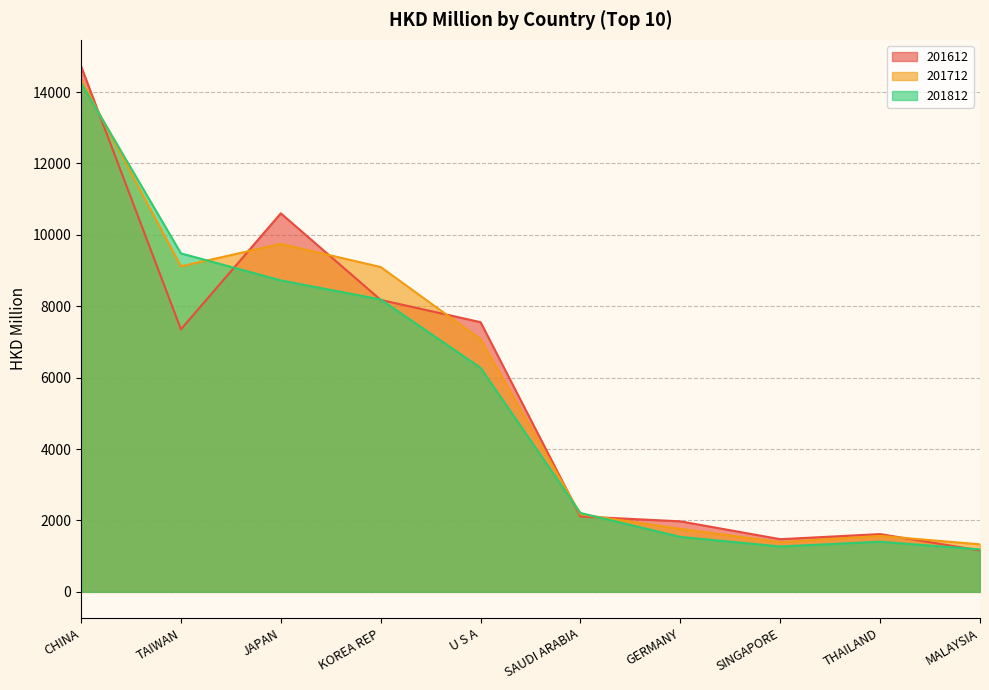

What is the average value of the 201712 series?

5761.3